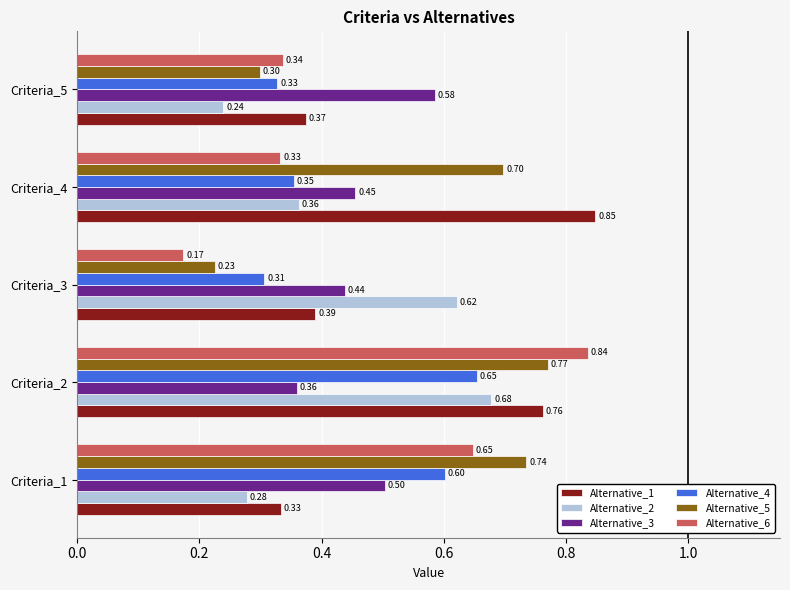

Which series has the largest range (max minus min)?

Alternative_6